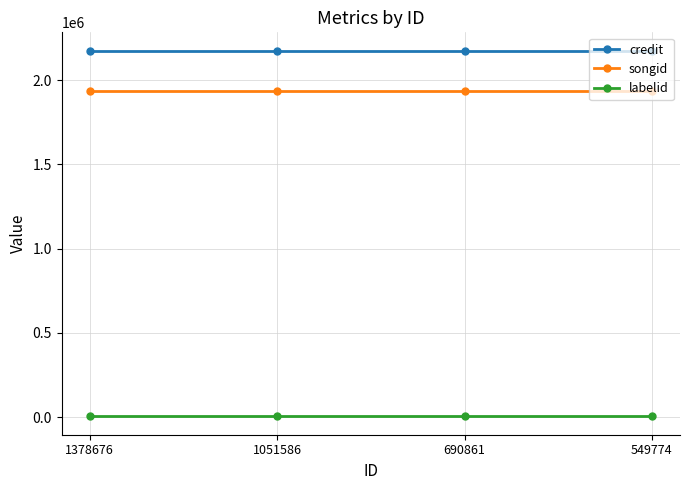

True or false: songid has a value of 725233 at 690861.

False